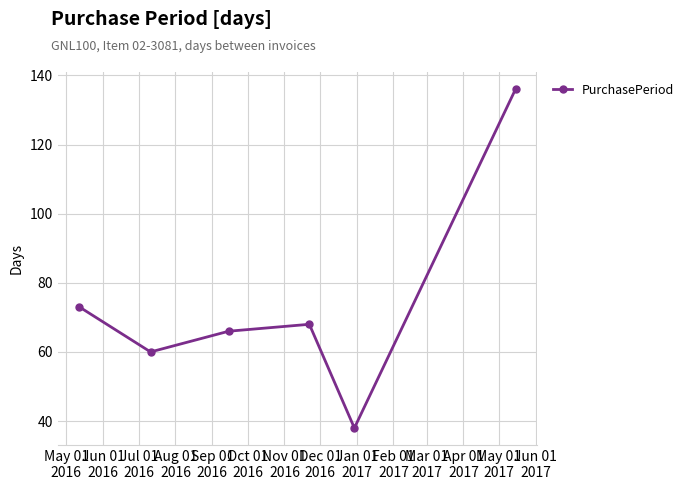

What is the sum of all values?

441